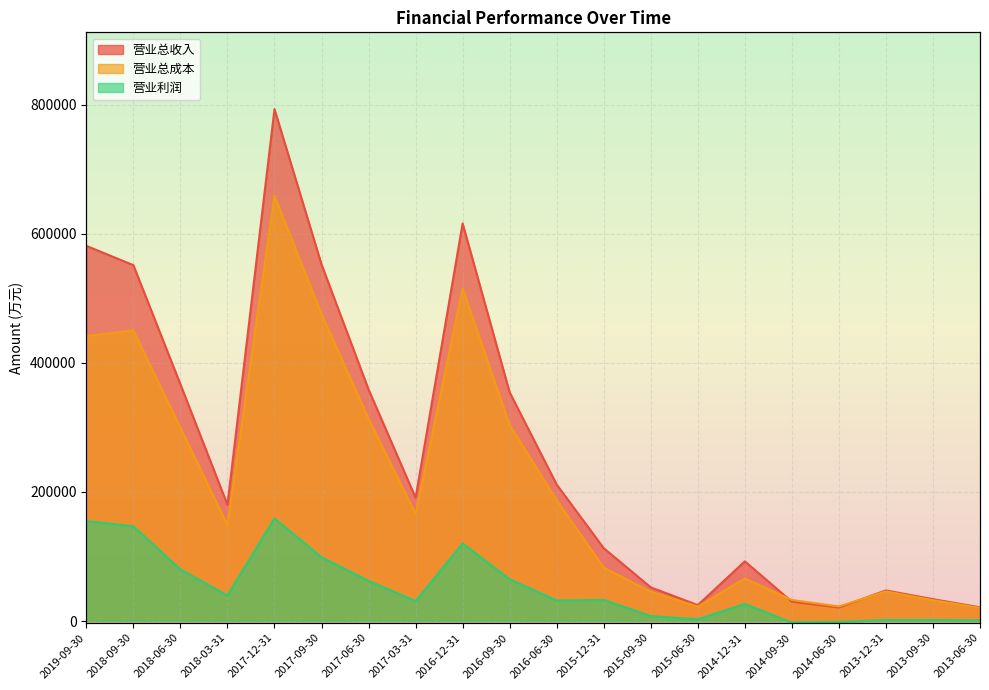

At which category is the sum across all series the highest?

2017-12-31